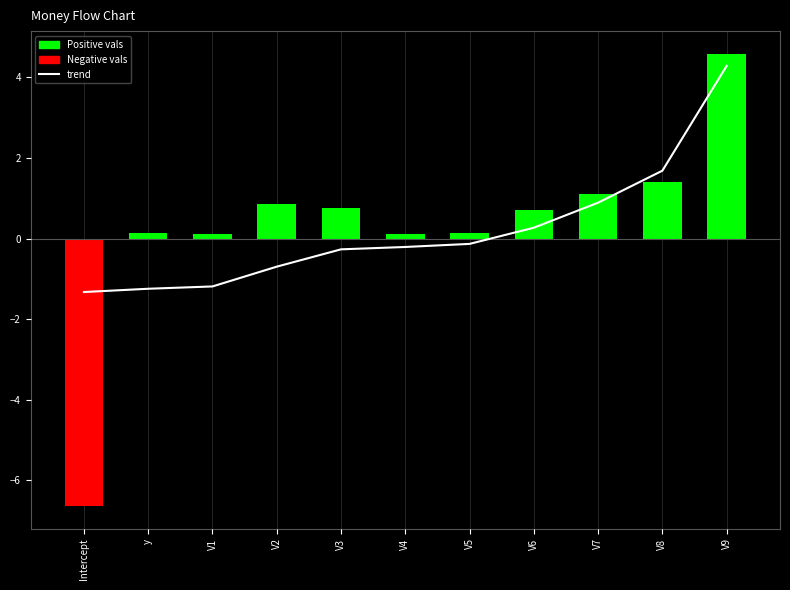

Rank the series by their maximum value, from highest to lowest.

vals, trend